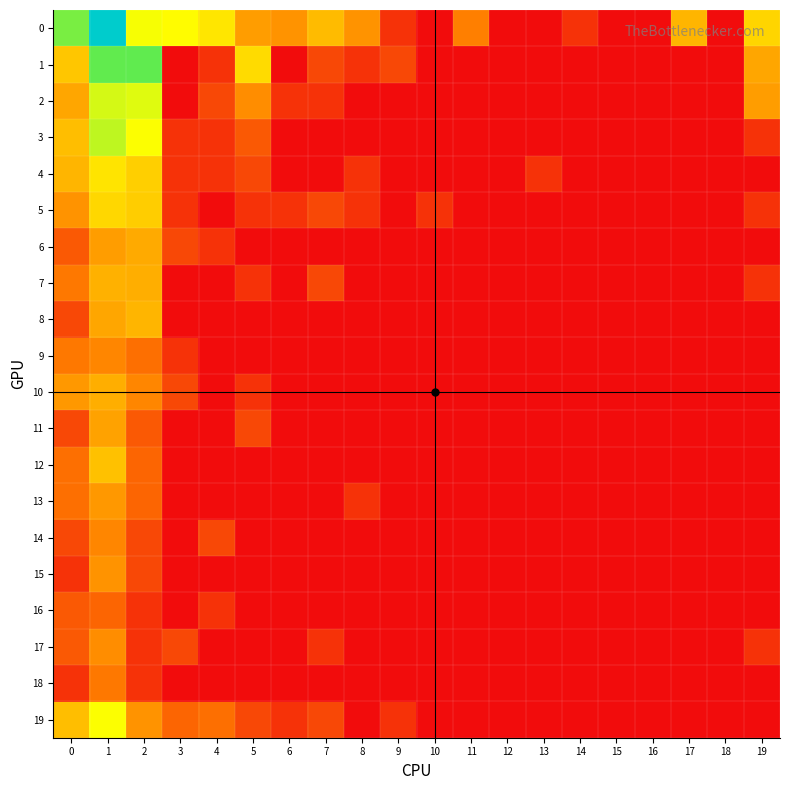

Reading right to left, what are all the values shown in this chart?

0: 19=3.5	18=0.0	17=2.9	16=0.0	15=0.0	14=0.7	13=0.0	12=0.0	11=2.1	10=0.0	9=0.7	8=2.4	7=3.0	6=2.4	5=2.6	4=3.7	3=4.1	2=4.2	1=8.3	0=5.5
1: 19=2.7	18=0.0	17=0.0	16=0.0	15=0.0	14=0.0	13=0.0	12=0.0	11=0.0	10=0.0	9=1.1	8=0.7	7=1.1	6=0.0	5=3.6	4=0.7	3=0.0	2=5.8	1=5.7	0=3.2
2: 19=2.6	18=0.0	17=0.0	16=0.0	15=0.0	14=0.0	13=0.0	12=0.0	11=0.0	10=0.0	9=0.0	8=0.0	7=0.7	6=0.7	5=2.3	4=1.1	3=0.0	2=4.5	1=4.6	0=2.7
3: 19=0.7	18=0.0	17=0.0	16=0.0	15=0.0	14=0.0	13=0.0	12=0.0	11=0.0	10=0.0	9=0.0	8=0.0	7=0.0	6=0.0	5=1.4	4=0.7	3=0.7	2=4.2	1=4.8	0=3.1
4: 19=0.0	18=0.0	17=0.0	16=0.0	15=0.0	14=0.0	13=0.7	12=0.0	11=0.0	10=0.0	9=0.0	8=0.7	7=0.0	6=0.0	5=1.1	4=0.7	3=0.7	2=3.4	1=3.7	0=2.9
5: 19=0.7	18=0.0	17=0.0	16=0.0	15=0.0	14=0.0	13=0.0	12=0.0	11=0.0	10=0.7	9=0.0	8=0.7	7=1.1	6=0.7	5=0.7	4=0.0	3=0.7	2=3.3	1=3.5	0=2.4
6: 19=0.0	18=0.0	17=0.0	16=0.0	15=0.0	14=0.0	13=0.0	12=0.0	11=0.0	10=0.0	9=0.0	8=0.0	7=0.0	6=0.0	5=0.0	4=0.7	3=1.1	2=2.8	1=2.6	0=1.4
7: 19=0.7	18=0.0	17=0.0	16=0.0	15=0.0	14=0.0	13=0.0	12=0.0	11=0.0	10=0.0	9=0.0	8=0.0	7=1.1	6=0.0	5=0.7	4=0.0	3=0.0	2=2.8	1=2.9	0=1.9
8: 19=0.0	18=0.0	17=0.0	16=0.0	15=0.0	14=0.0	13=0.0	12=0.0	11=0.0	10=0.0	9=0.0	8=0.0	7=0.0	6=0.0	5=0.0	4=0.0	3=0.0	2=2.9	1=2.7	0=1.1
9: 19=0.0	18=0.0	17=0.0	16=0.0	15=0.0	14=0.0	13=0.0	12=0.0	11=0.0	10=0.0	9=0.0	8=0.0	7=0.0	6=0.0	5=0.0	4=0.0	3=0.7	2=1.8	1=2.2	0=1.9
10: 19=0.0	18=0.0	17=0.0	16=0.0	15=0.0	14=0.0	13=0.0	12=0.0	11=0.0	10=0.0	9=0.0	8=0.0	7=0.0	6=0.0	5=0.7	4=0.0	3=1.1	2=2.2	1=2.8	0=2.5
11: 19=0.0	18=0.0	17=0.0	16=0.0	15=0.0	14=0.0	13=0.0	12=0.0	11=0.0	10=0.0	9=0.0	8=0.0	7=0.0	6=0.0	5=1.1	4=0.0	3=0.0	2=1.4	1=2.6	0=1.1
12: 19=0.0	18=0.0	17=0.0	16=0.0	15=0.0	14=0.0	13=0.0	12=0.0	11=0.0	10=0.0	9=0.0	8=0.0	7=0.0	6=0.0	5=0.0	4=0.0	3=0.0	2=1.6	1=3.1	0=1.8
13: 19=0.0	18=0.0	17=0.0	16=0.0	15=0.0	14=0.0	13=0.0	12=0.0	11=0.0	10=0.0	9=0.0	8=0.7	7=0.0	6=0.0	5=0.0	4=0.0	3=0.0	2=1.6	1=2.5	0=1.8
14: 19=0.0	18=0.0	17=0.0	16=0.0	15=0.0	14=0.0	13=0.0	12=0.0	11=0.0	10=0.0	9=0.0	8=0.0	7=0.0	6=0.0	5=0.0	4=1.1	3=0.0	2=1.1	1=2.2	0=1.1
15: 19=0.0	18=0.0	17=0.0	16=0.0	15=0.0	14=0.0	13=0.0	12=0.0	11=0.0	10=0.0	9=0.0	8=0.0	7=0.0	6=0.0	5=0.0	4=0.0	3=0.0	2=1.1	1=2.4	0=0.7
16: 19=0.0	18=0.0	17=0.0	16=0.0	15=0.0	14=0.0	13=0.0	12=0.0	11=0.0	10=0.0	9=0.0	8=0.0	7=0.0	6=0.0	5=0.0	4=0.7	3=0.0	2=0.7	1=1.6	0=1.4
17: 19=0.7	18=0.0	17=0.0	16=0.0	15=0.0	14=0.0	13=0.0	12=0.0	11=0.0	10=0.0	9=0.0	8=0.0	7=0.7	6=0.0	5=0.0	4=0.0	3=1.1	2=0.7	1=2.3	0=1.4
18: 19=0.0	18=0.0	17=0.0	16=0.0	15=0.0	14=0.0	13=0.0	12=0.0	11=0.0	10=0.0	9=0.0	8=0.0	7=0.0	6=0.0	5=0.0	4=0.0	3=0.0	2=0.7	1=1.9	0=0.7
19: 19=0.0	18=0.0	17=0.0	16=0.0	15=0.0	14=0.0	13=0.0	12=0.0	11=0.0	10=0.0	9=0.7	8=0.0	7=1.1	6=0.7	5=1.1	4=1.8	3=1.6	2=2.4	1=4.2	0=3.1